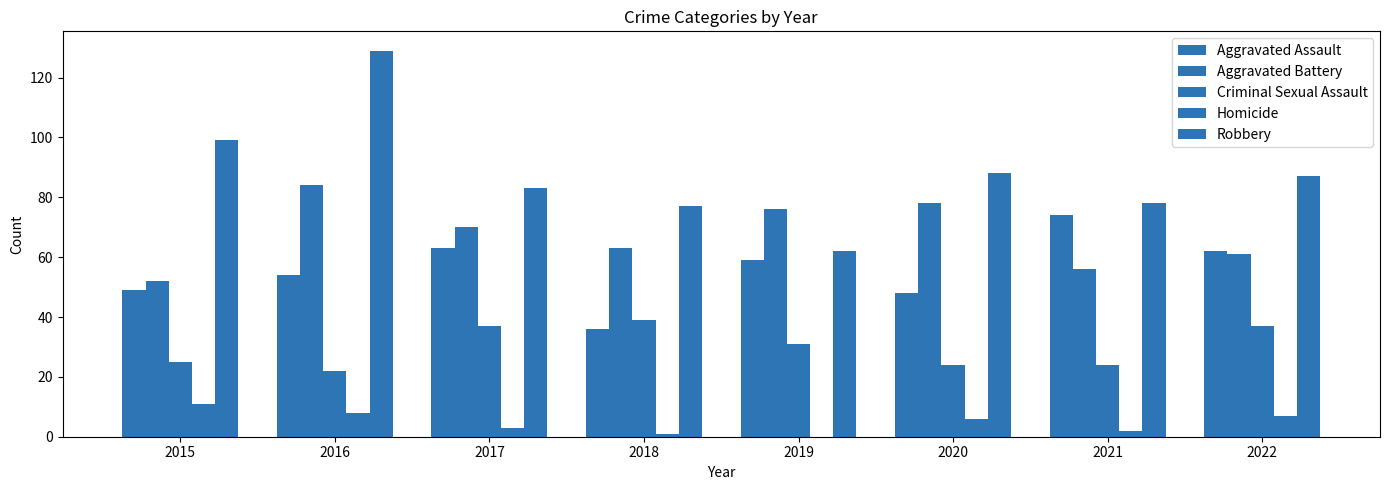

Reading left to right, list all the values displayed in this chart.

Aggravated Assault: 49	54	63	36	59	48	74	62
Aggravated Battery: 52	84	70	63	76	78	56	61
Criminal Sexual Assault: 25	22	37	39	31	24	24	37
Homicide: 11	8	3	1	0	6	2	7
Robbery: 99	129	83	77	62	88	78	87